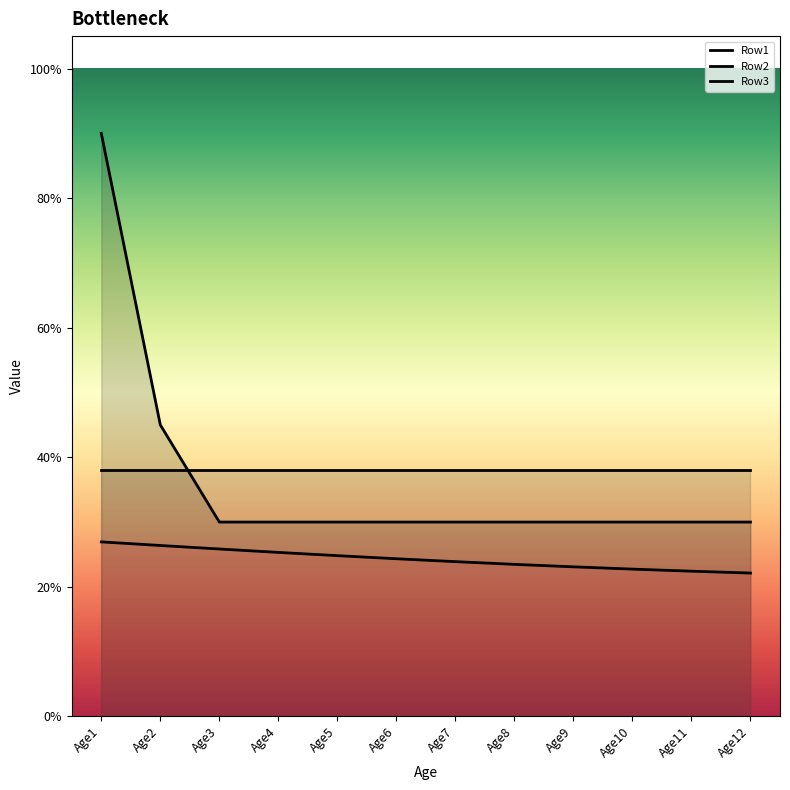

At which category is the sum across all series the highest?

Age1